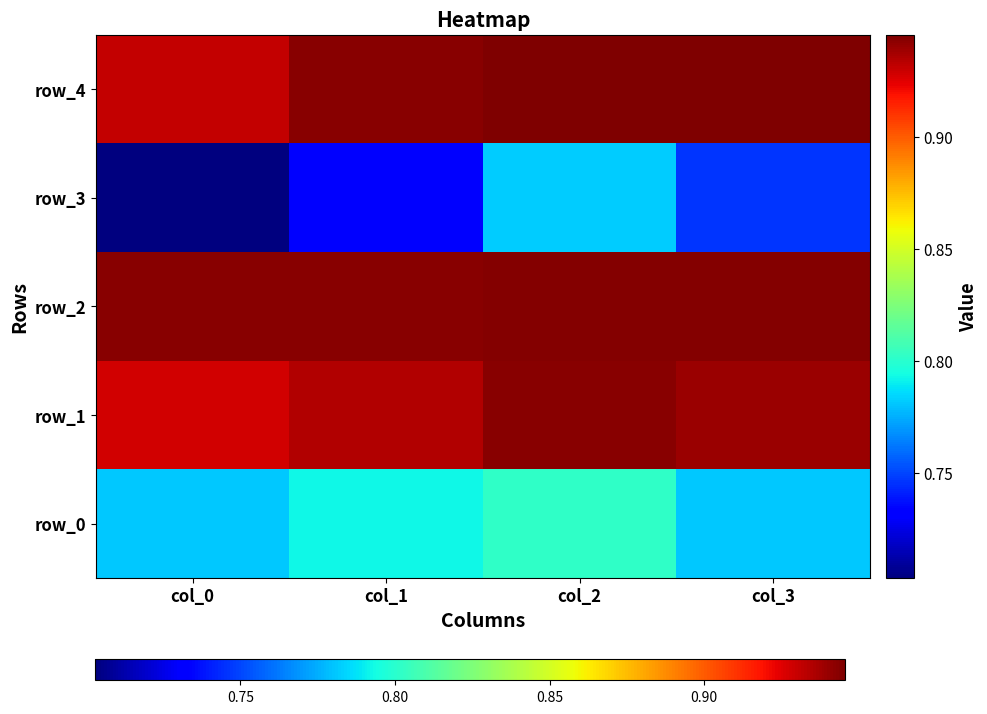

Reading left to right, transcribe all the data shown in this chart.

row_0: 0.8	0.8	0.8	0.8
row_1: 0.9	0.9	0.9	0.9
row_2: 0.9	0.9	0.9	0.9
row_3: 0.7	0.7	0.8	0.7
row_4: 0.9	0.9	0.9	0.9